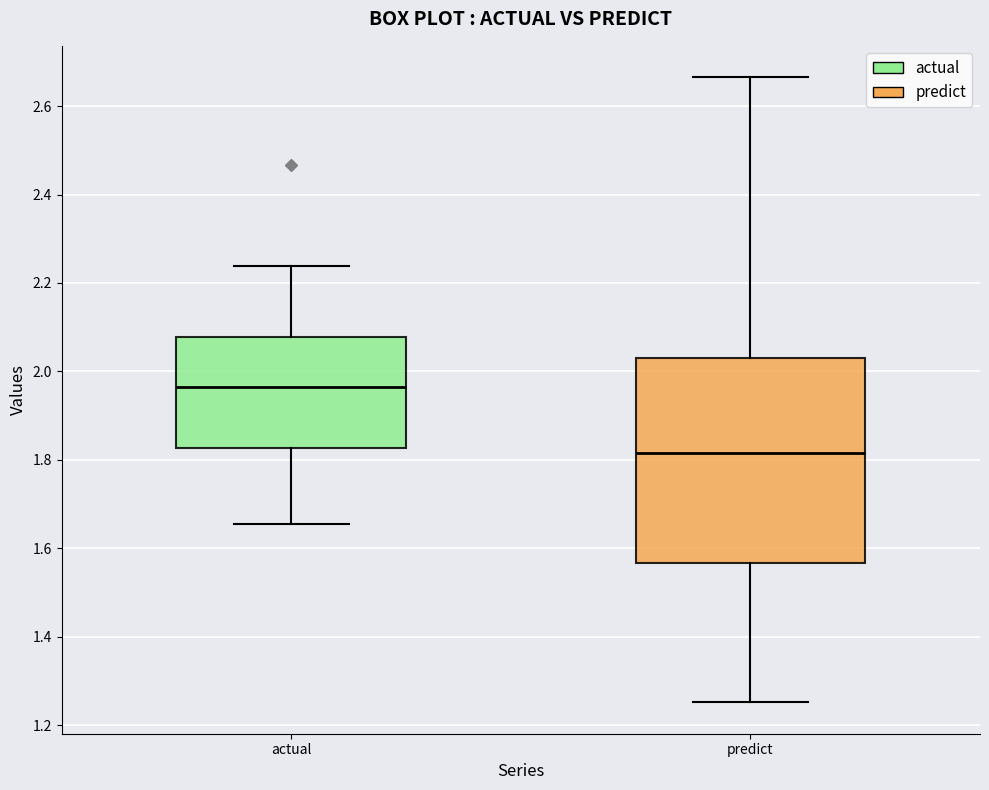

Reading left to right, read every box against the y-axis: the position of its median line, the range the box covers, and the ends of its whiskers. The values are not printed on the chart, so give them approximately, as read against the axis.

actual: median 1.96, box 1.82 to 2.08, whiskers 1.66 to 2.24
predict: median 1.82, box 1.56 to 2.04, whiskers 1.26 to 2.66